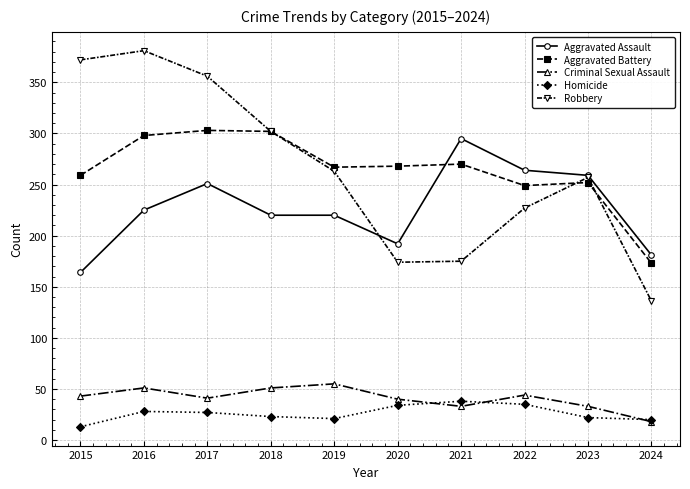

Which category has the lowest value in the Robbery series?

2024